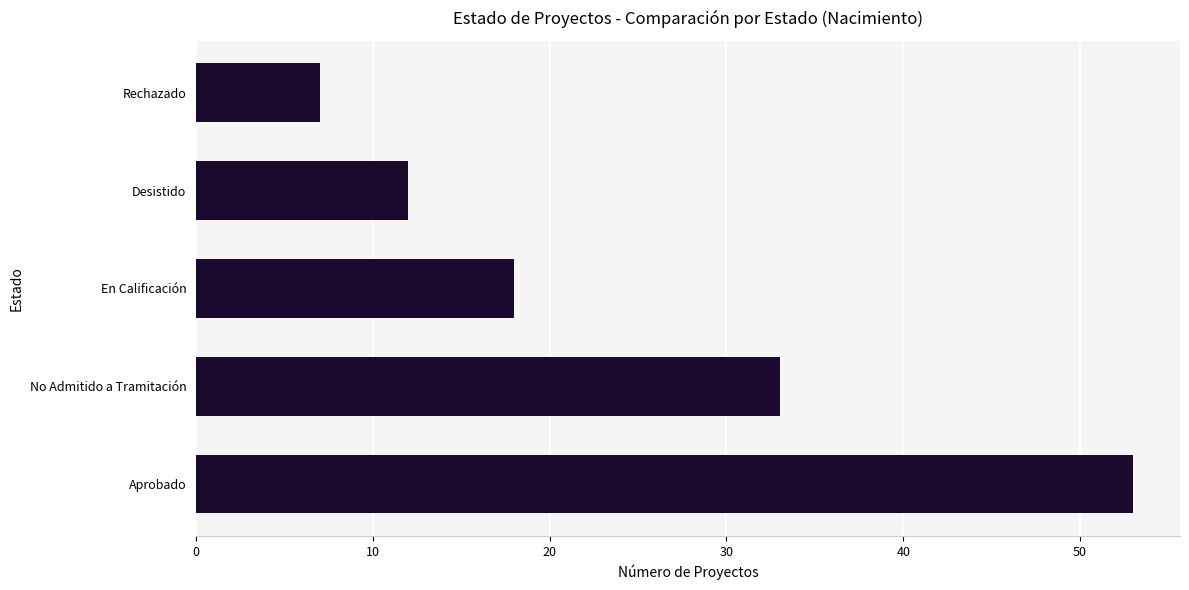

Reading bottom to top, transcribe all the data shown in this chart.

53	33	18	12	7